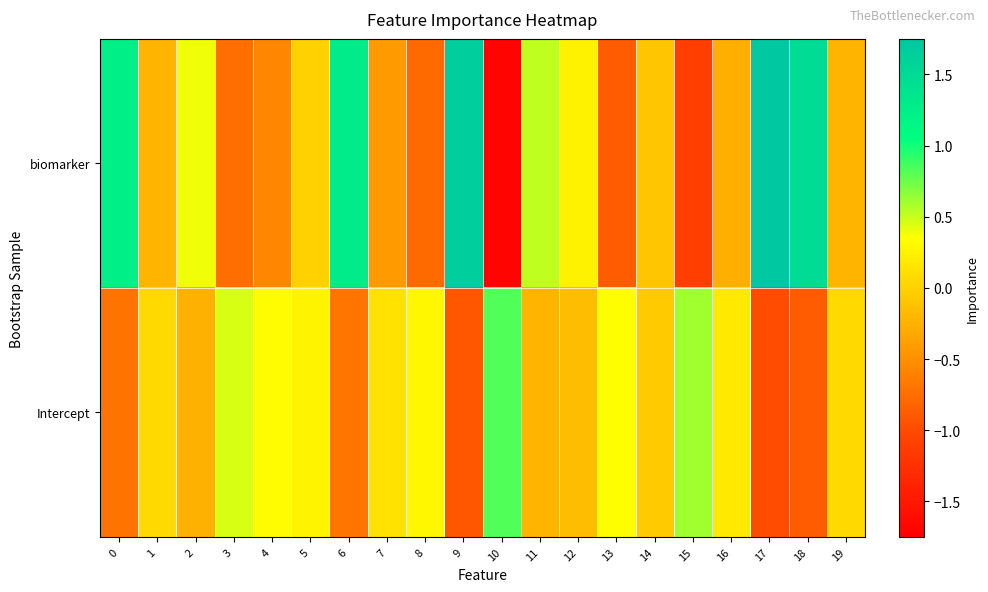

Reading left to right, what are all the values shown in this chart?

biomarker: 0=1.2	1=-0.2	2=0.4	3=-0.7	4=-0.6	5=-0.0	6=1.3	7=-0.4	8=-0.8	9=1.7	10=-1.7	11=0.5	12=0.3	13=-0.9	14=-0.1	15=-1.1	16=-0.3	17=1.7	18=1.5	19=-0.2
Intercept: 0=-0.7	1=0.1	2=-0.3	3=0.5	4=0.3	5=0.3	6=-0.7	7=0.1	8=0.3	9=-0.9	10=0.8	11=-0.2	12=-0.2	13=0.4	14=-0.1	15=0.6	16=0.2	17=-1.0	18=-0.9	19=0.1